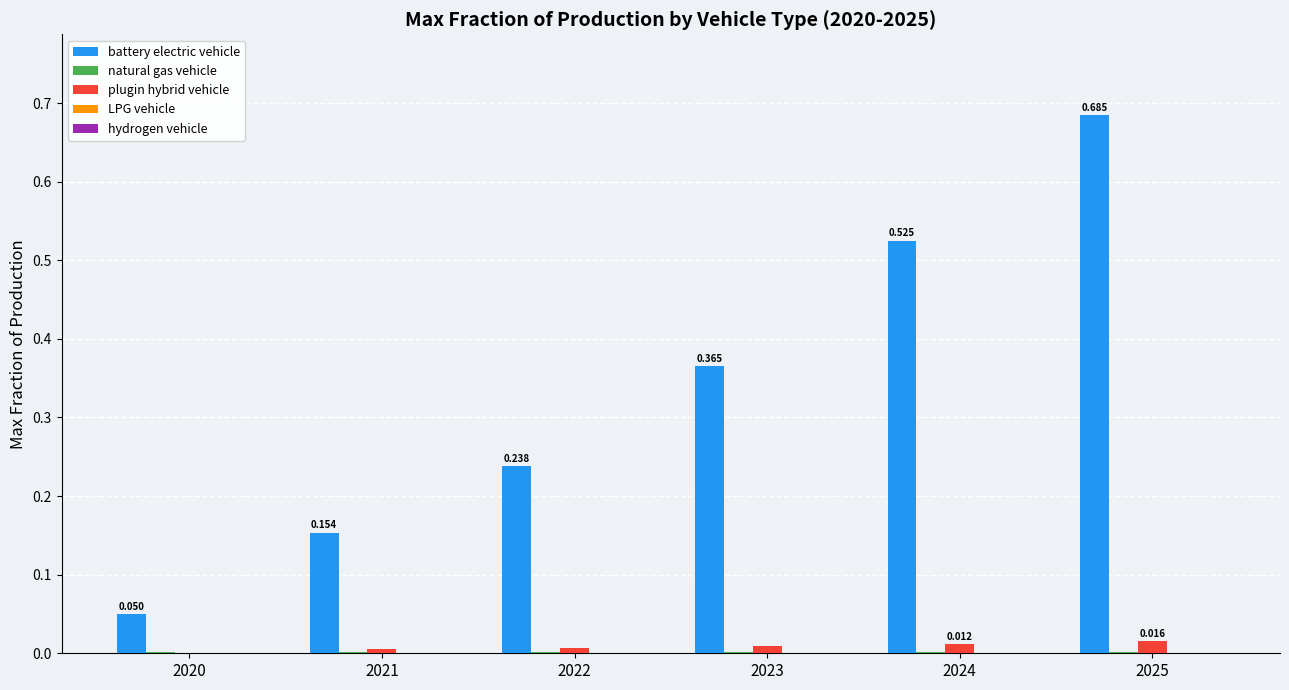

Are the bars grouped side by side (vs. stacked)?

Yes